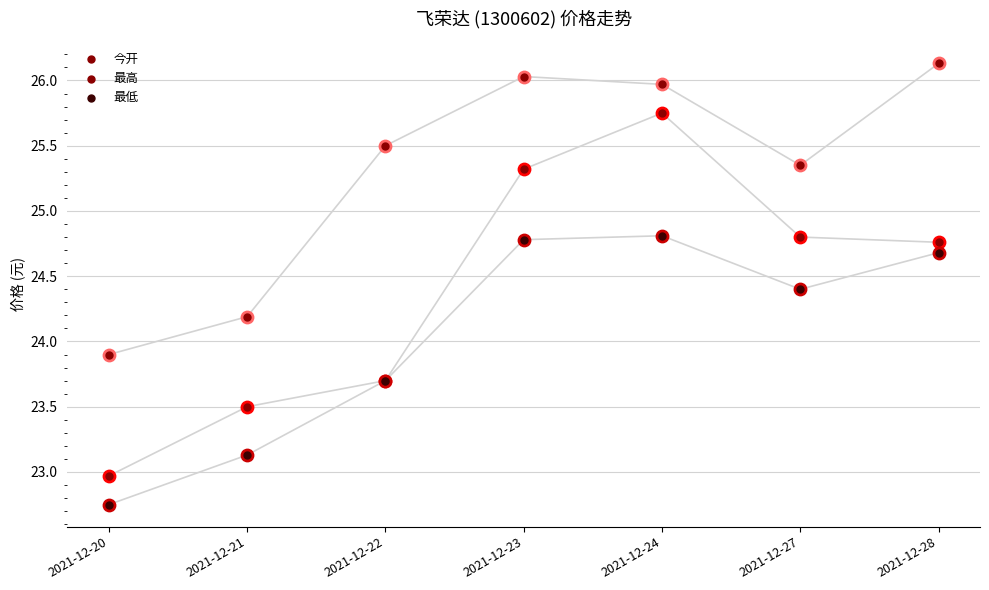

What is the total value across all series at 2021-12-24?

76.5